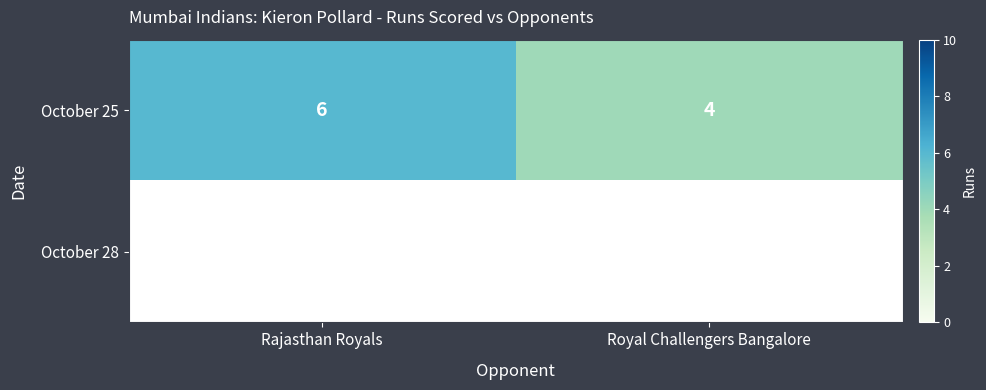

True or false: October 25 has a value of 8.9 at Rajasthan Royals.

False